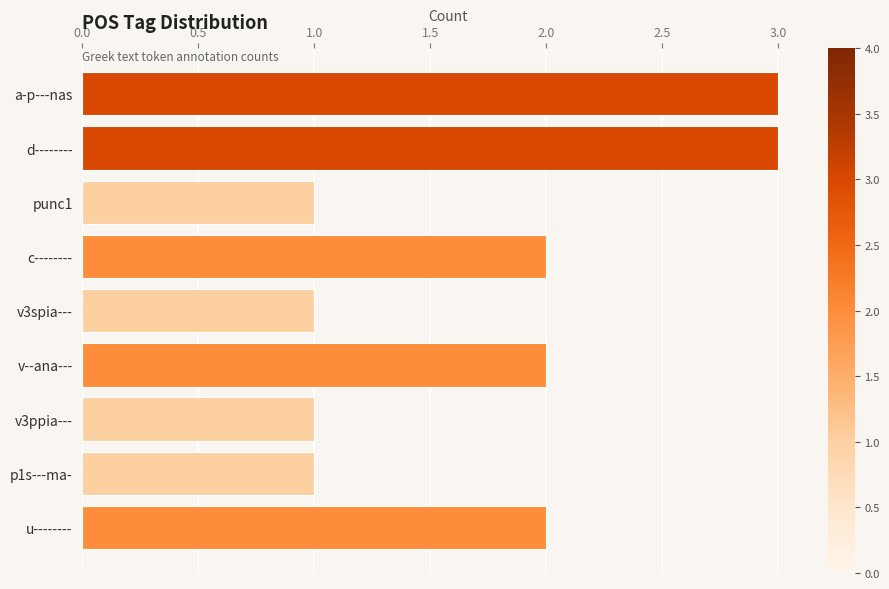

What is the label of the 1st bar from the bottom?

u--------